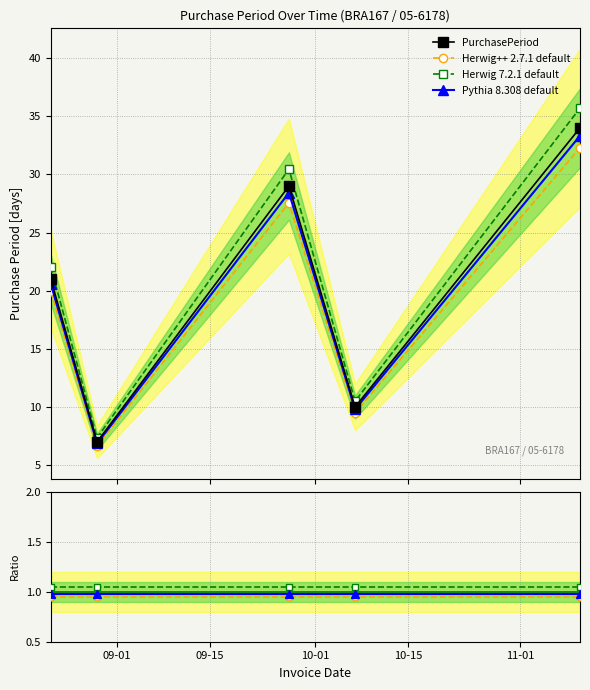

Reading left to right, what are all the values shown in this chart?

2017-08-22=21	2017-08-29=7	2017-09-27=29	2017-10-07=10	2017-11-10=34